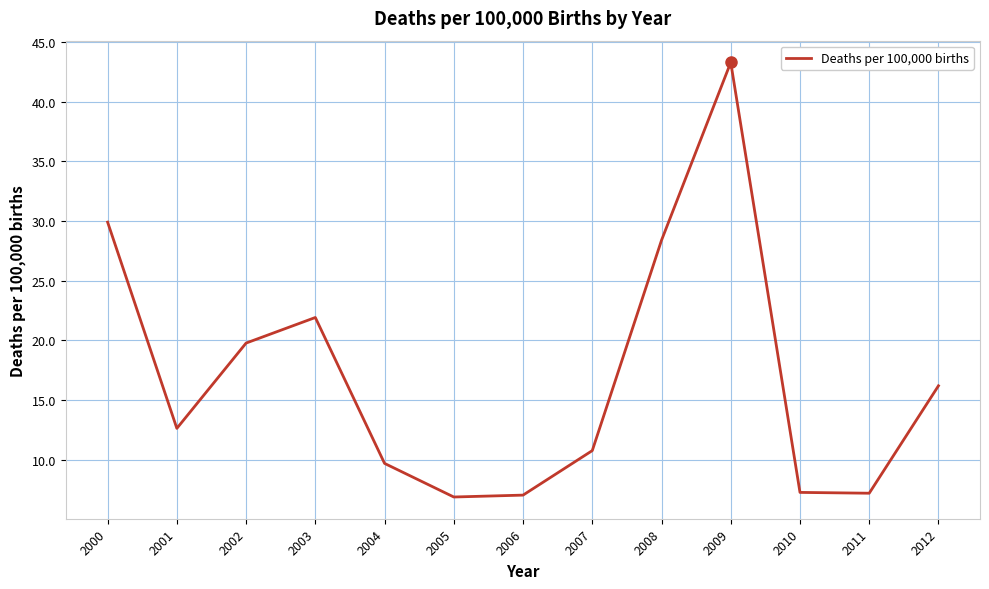

What is the difference between the second highest and second lowest values?

22.9